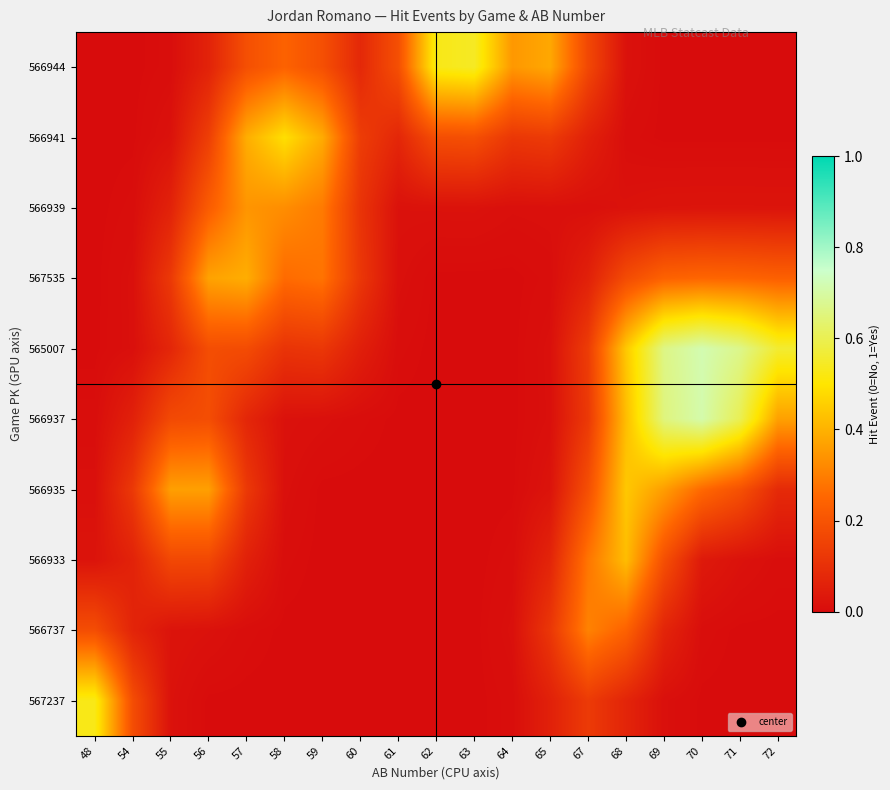

How many distinct data groups are displayed?

10